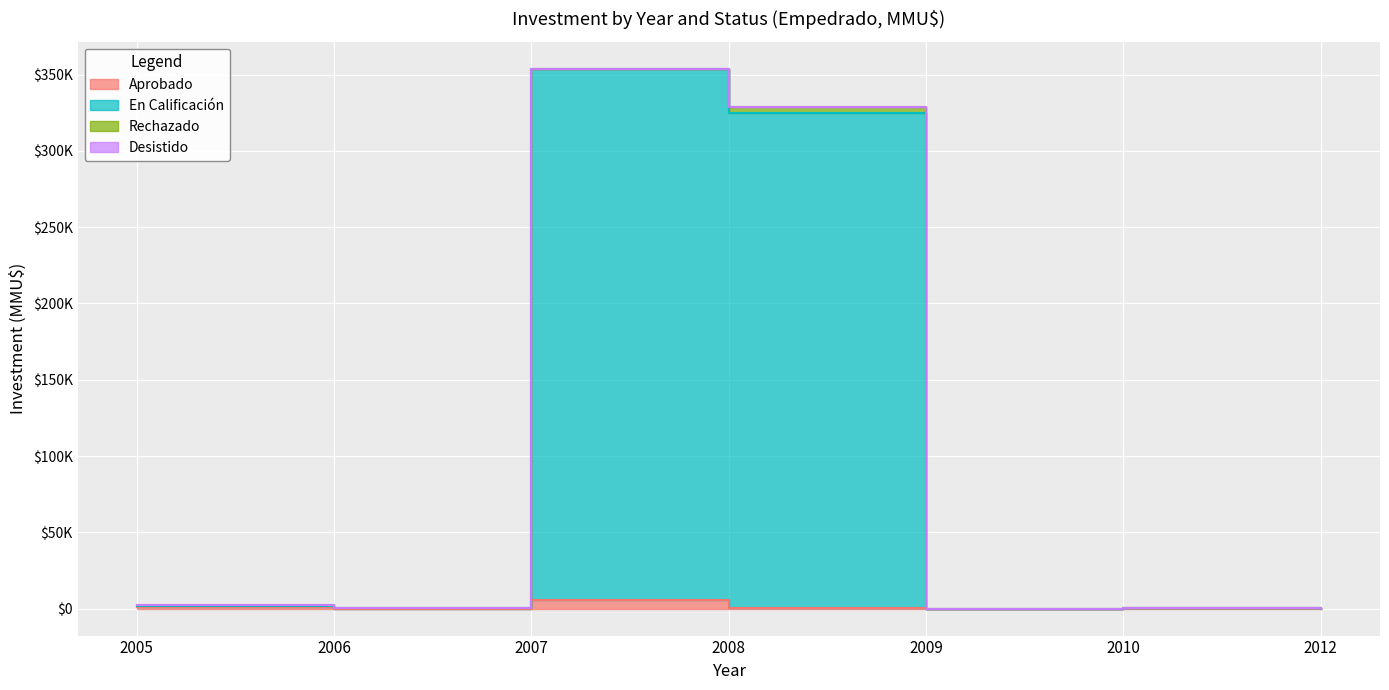

How many values in the En Calificación series are below 460?

3